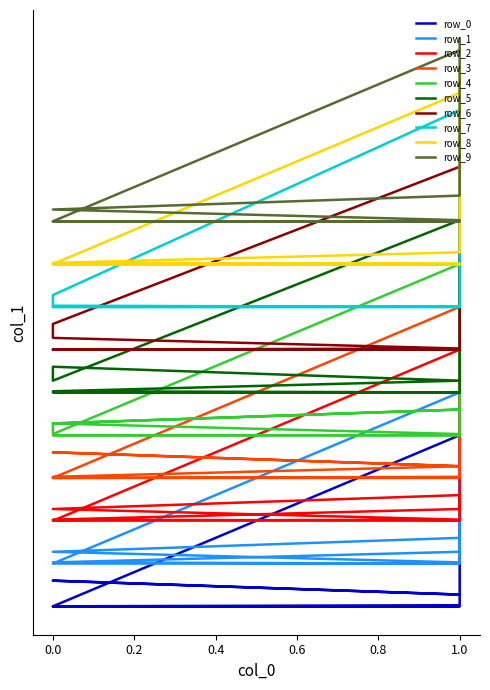

What is the maximum value shown in the chart?

2.9